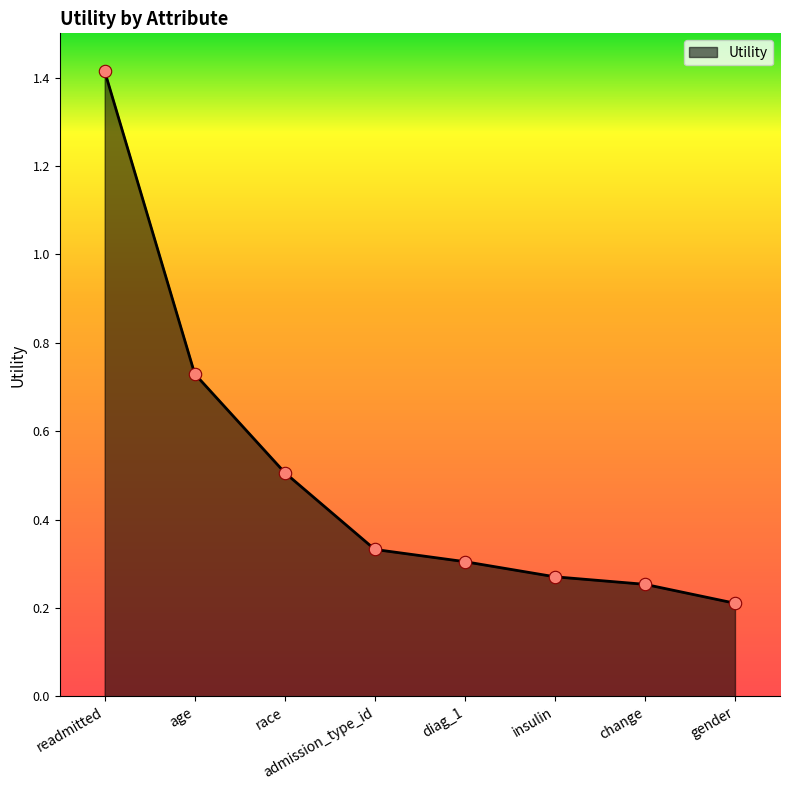

Which has a higher value, readmitted or admission_type_id?

readmitted